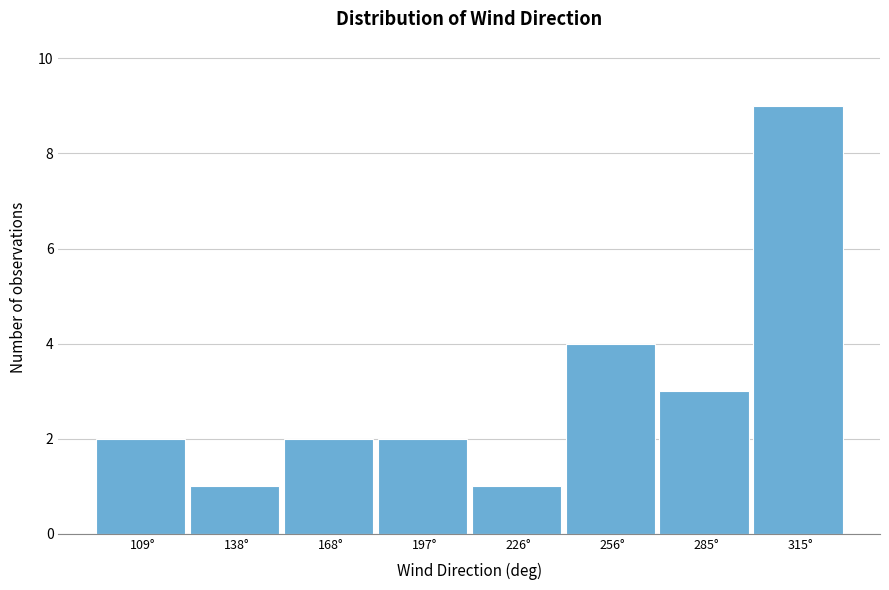

Reading left to right, extract all data points from this chart.

2	1	2	2	1	4	3	9